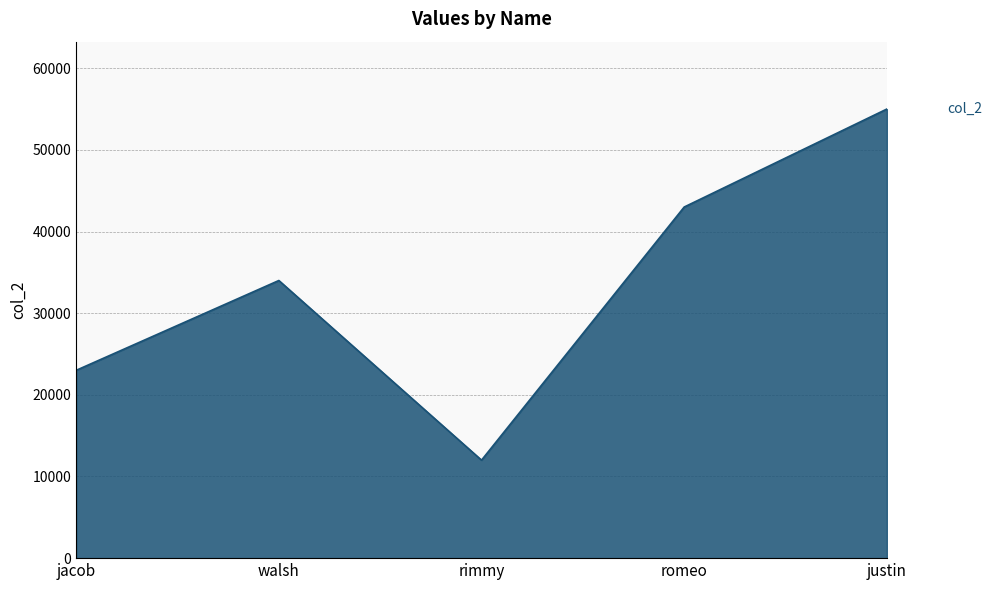

The value at justin is 94081. True or false?

False